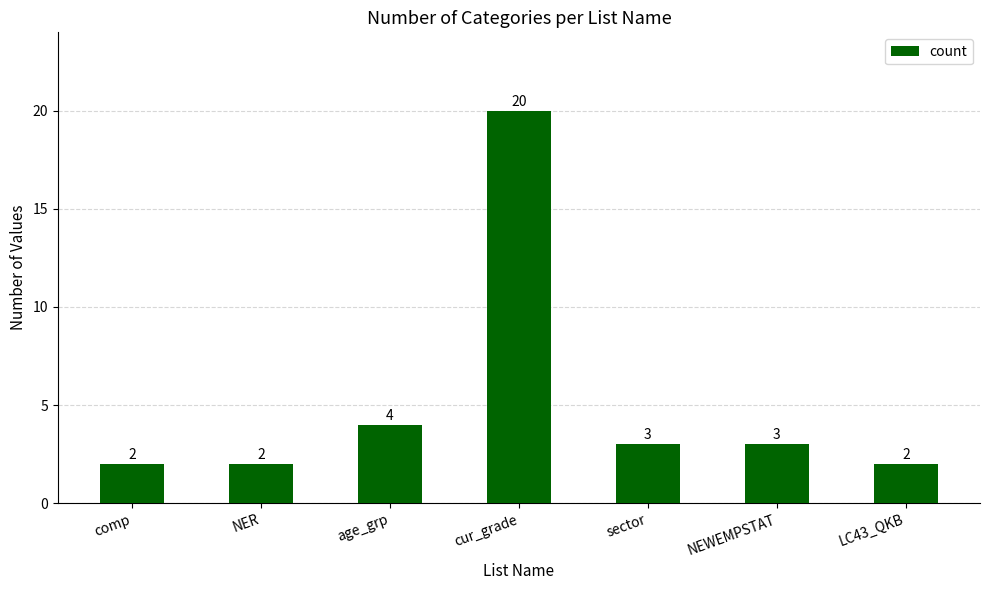

What is the difference between the second highest and second lowest values?

2